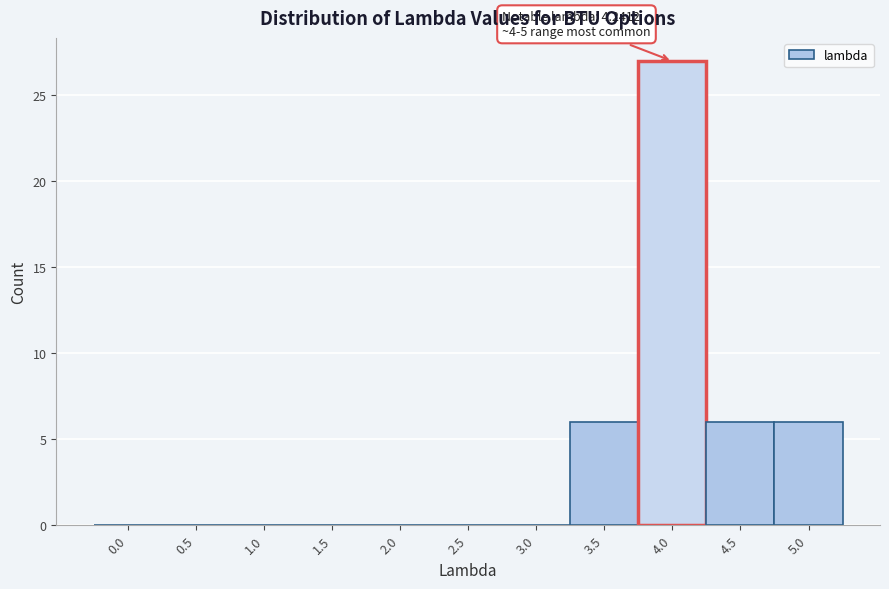

Reading left to right, transcribe all the data shown in this chart.

0.0=0	0.5=0	1.0=0	1.5=0	2.0=0	2.5=0	3.0=0	3.5=6	4.0=27	4.5=6	5.0=6